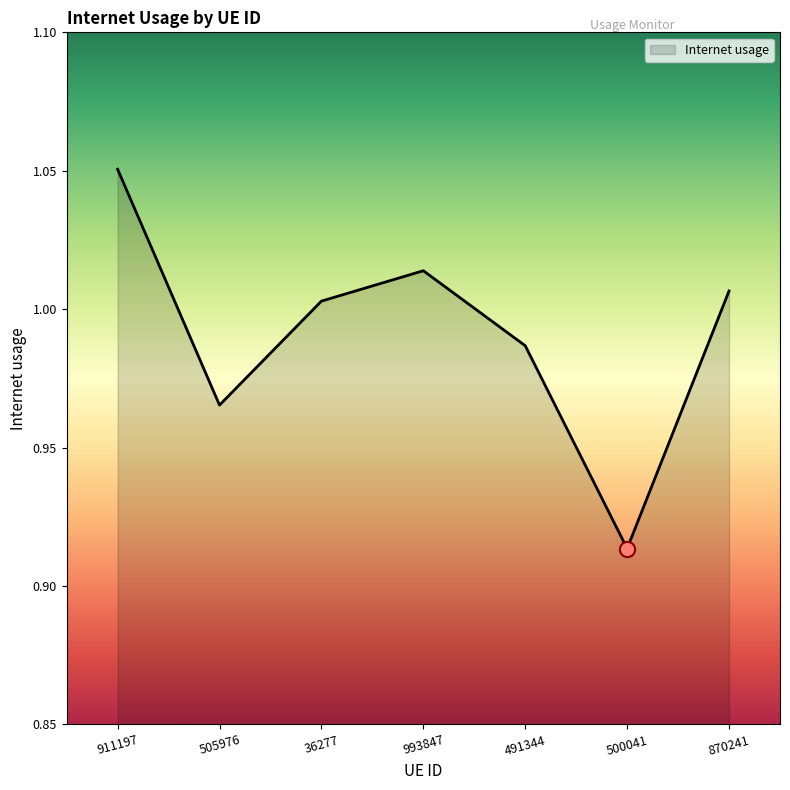

Which has a higher value, 870241 or 993847?

993847